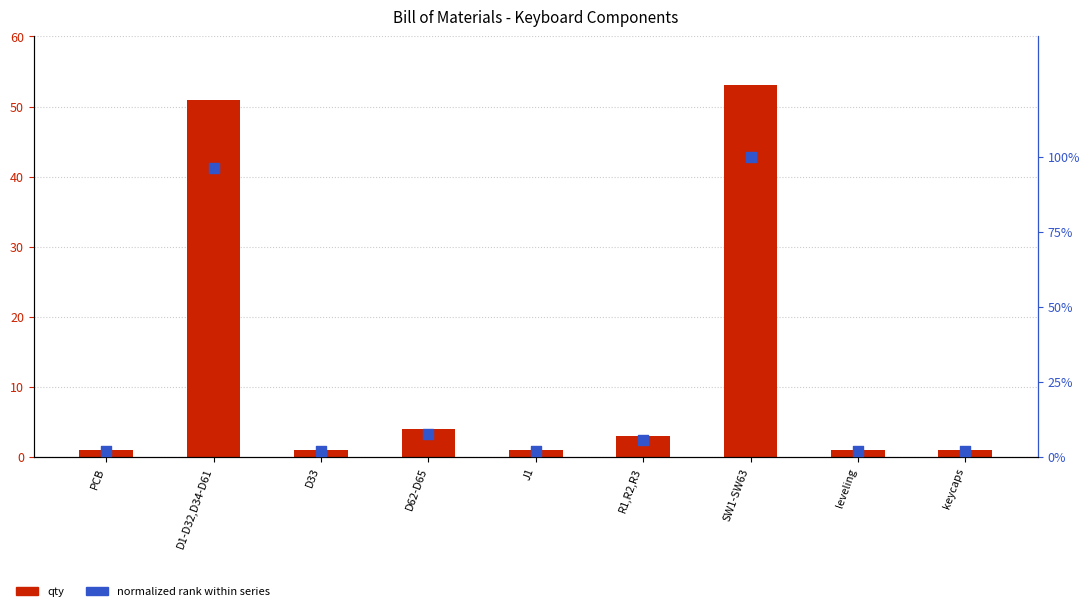

Which series has the largest total across all categories?

qty